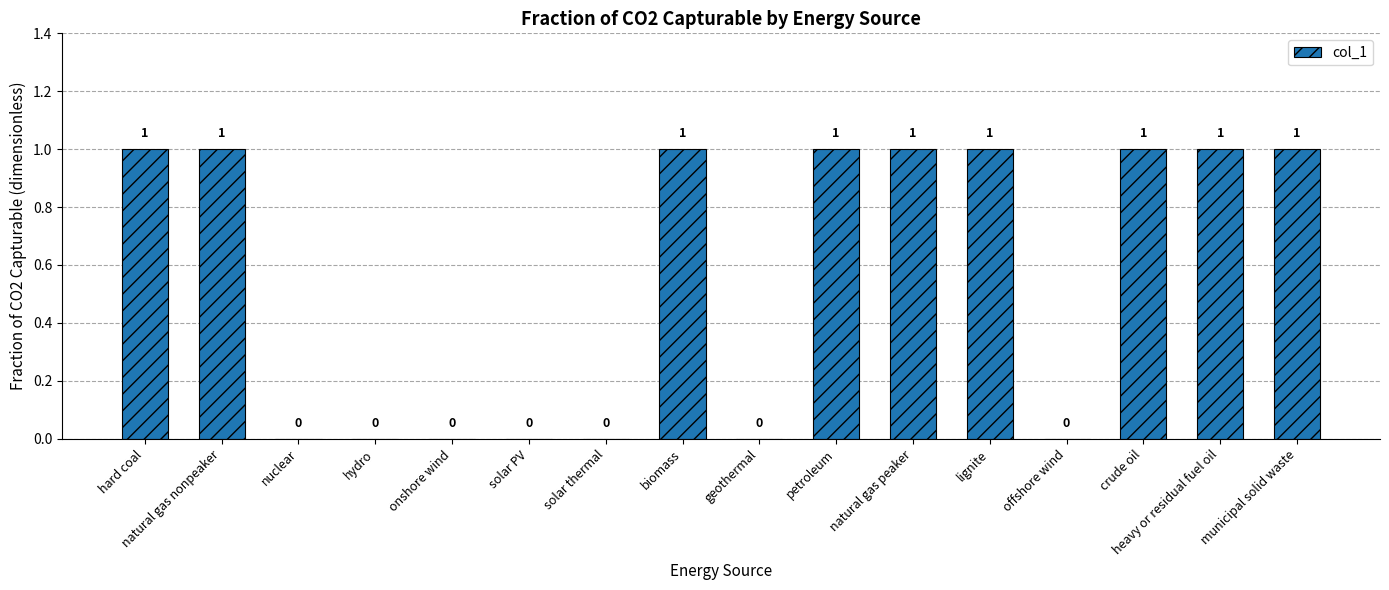

Is it true that the value at solar thermal is 0?

True